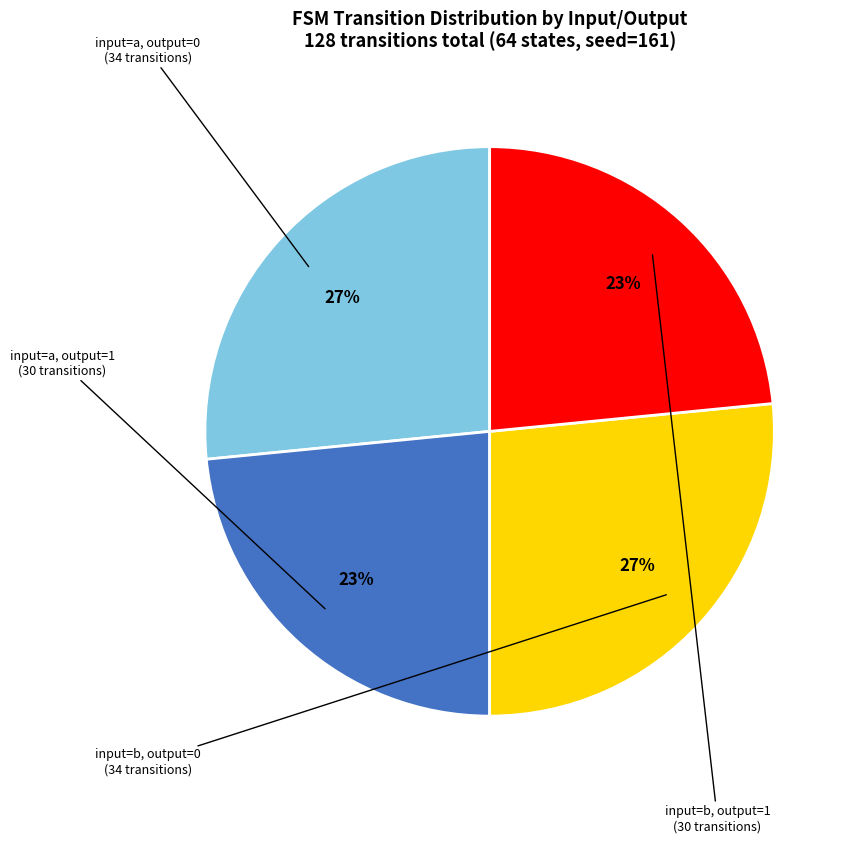

Is there any slice that represents more than half of the pie?

No